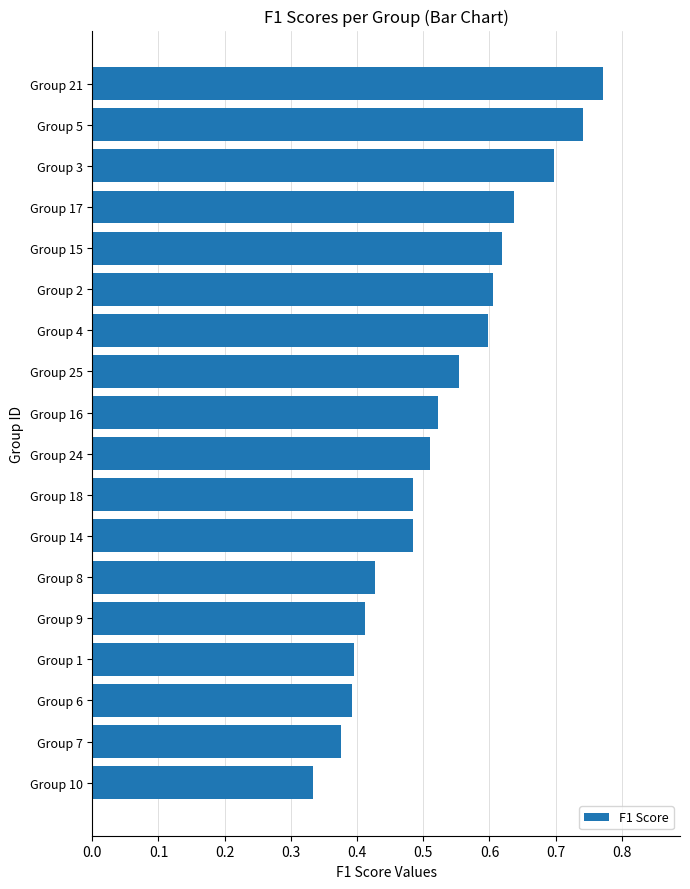

What is the sum of the values at Group 9 and Group 14?

0.9